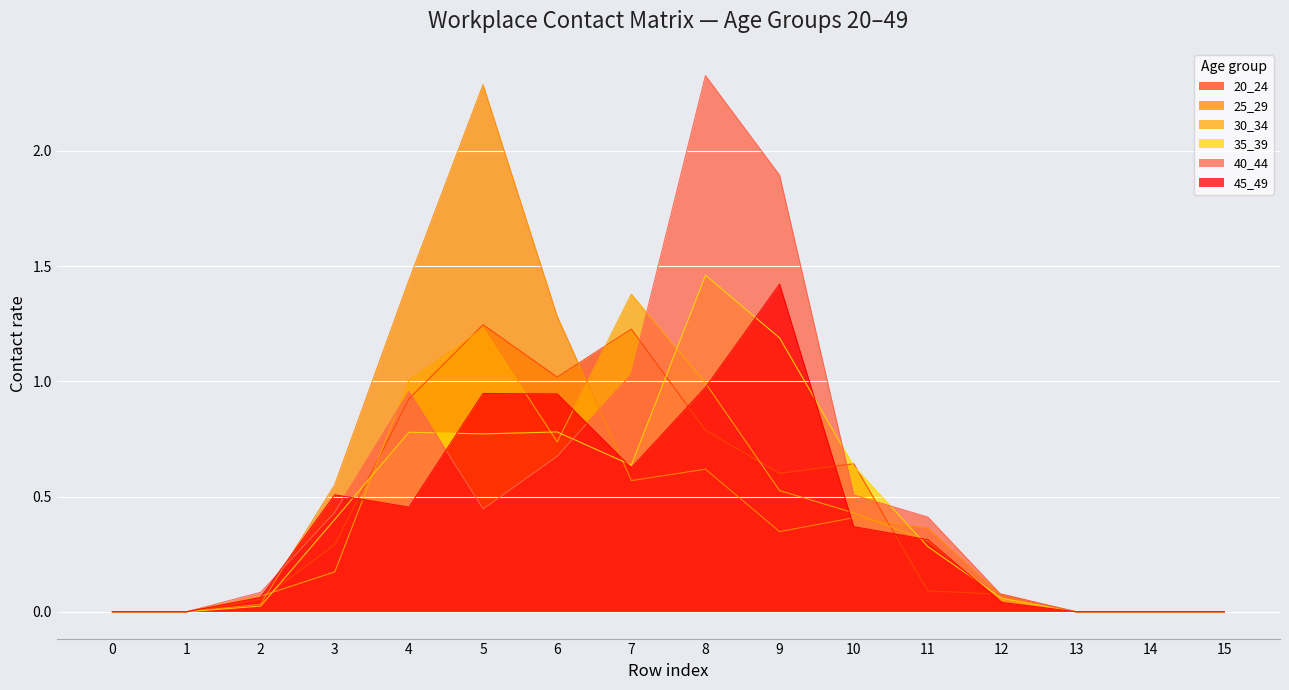

List the series in order of their peak value, highest first.

40_44, 25_29, 35_39, 45_49, 30_34, 20_24